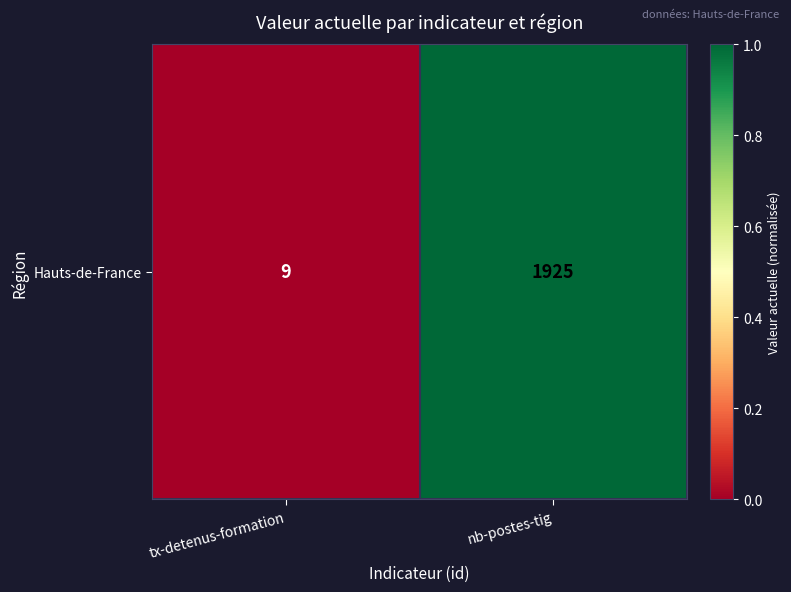

Rank the categories by value from highest to lowest.

nb-postes-tig, tx-detenus-formation